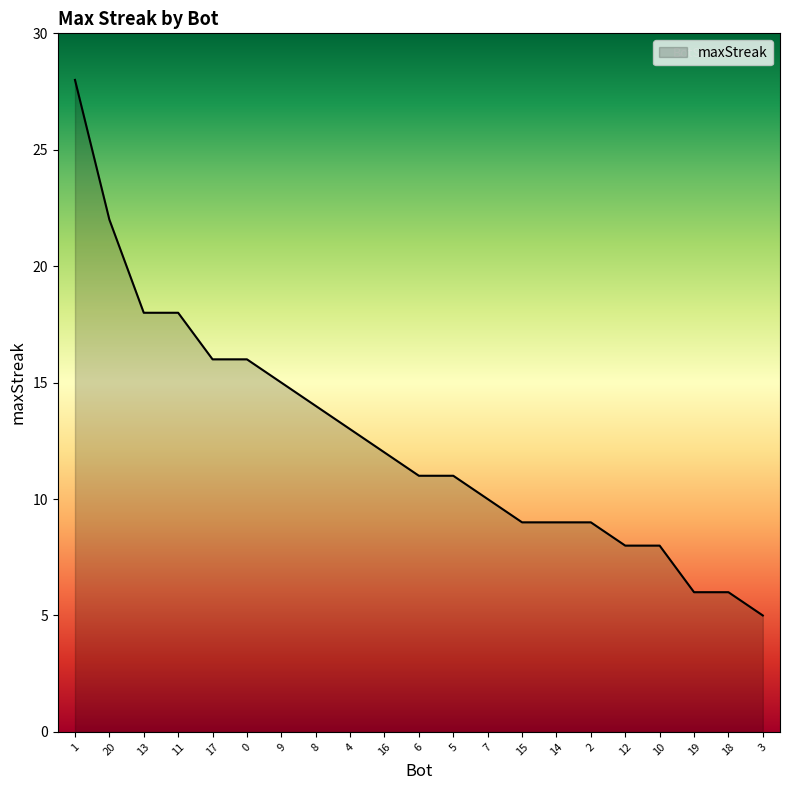

What position from the right is 20?

20